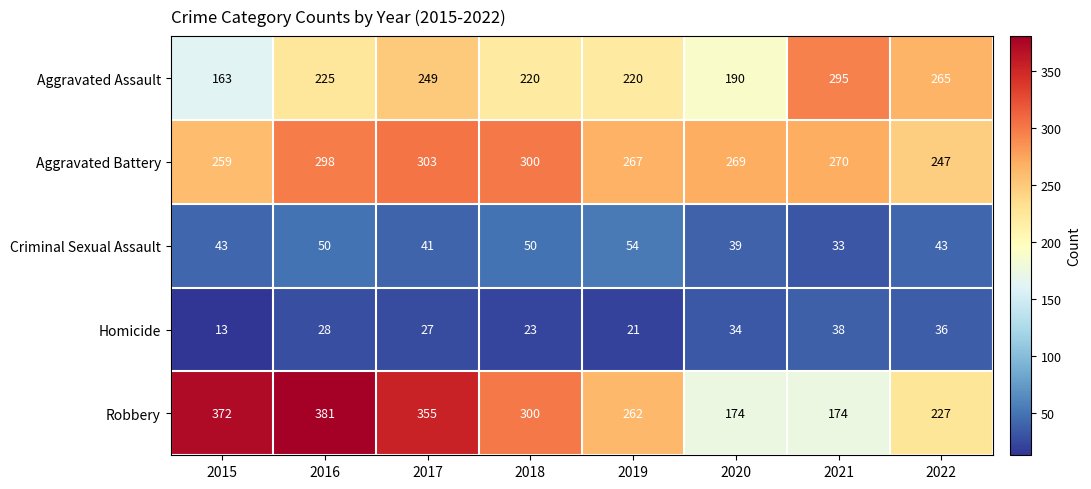

At which category does the chart reach its peak across all series?

2016